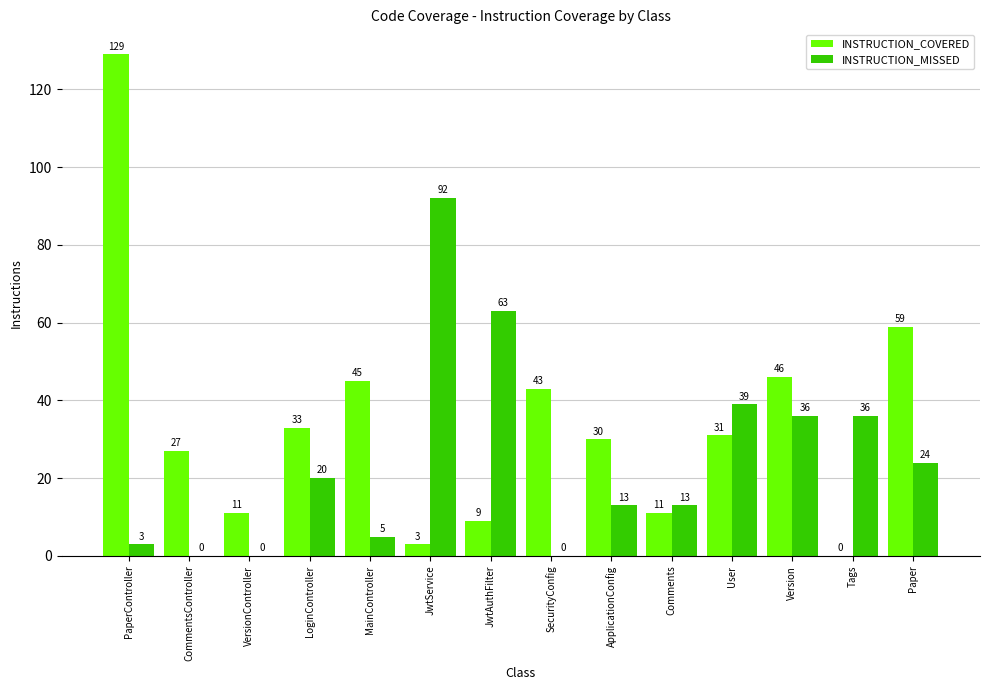

Read the INSTRUCTION_MISSED value at Comments, to the nearest 5.

15